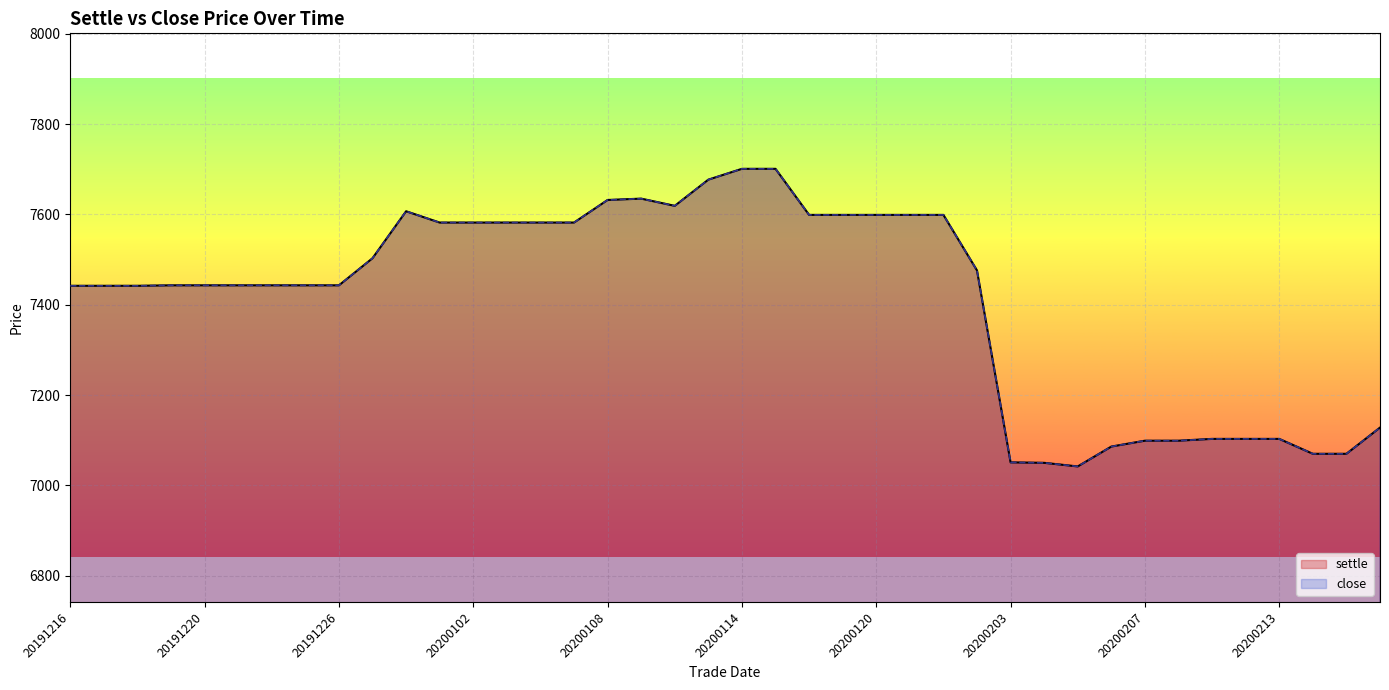

What is the sum of all values?

296444